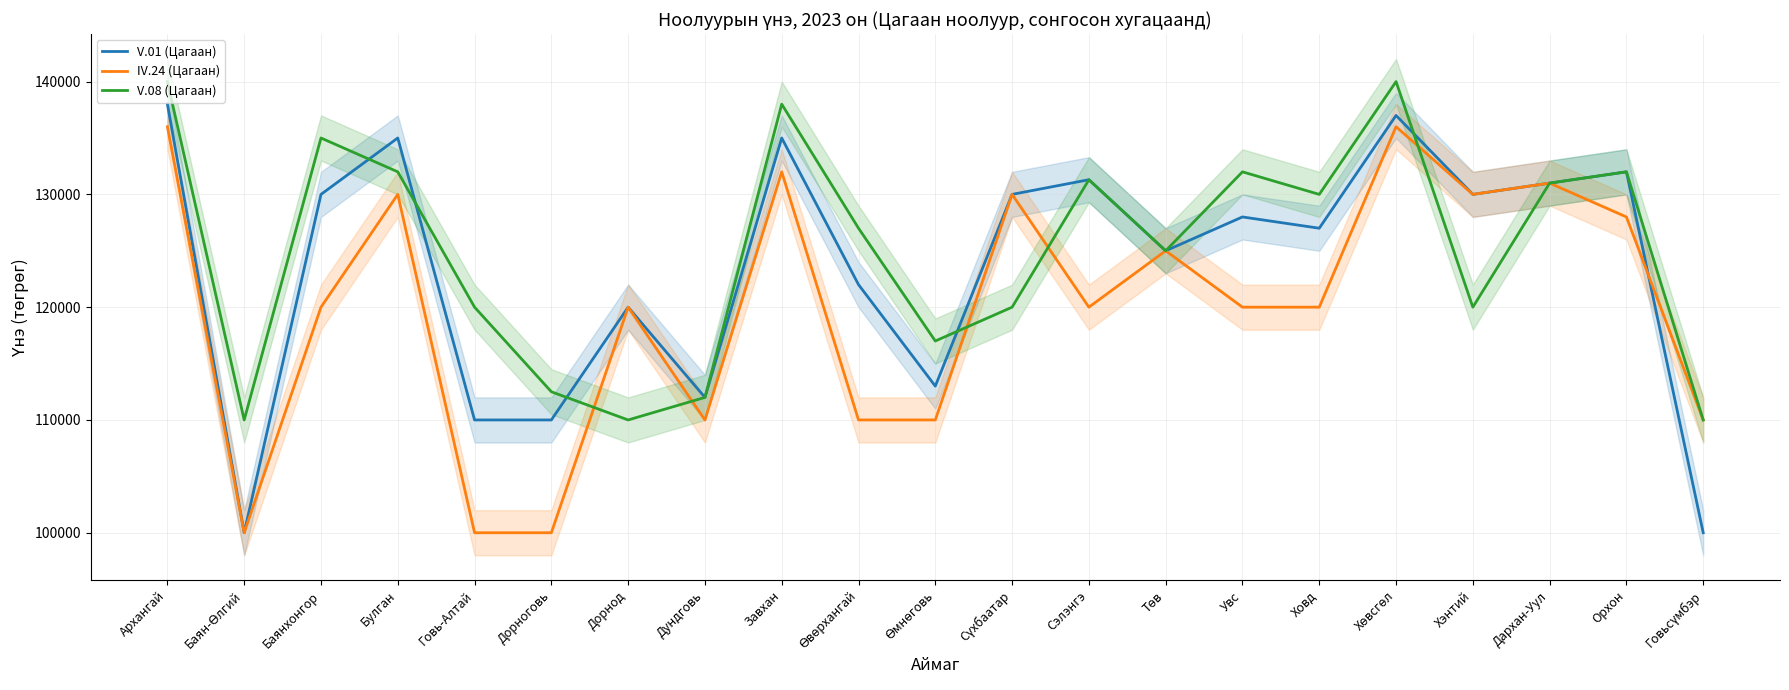

What is the sum of all IV.24 (Цагаан) values?

2518000